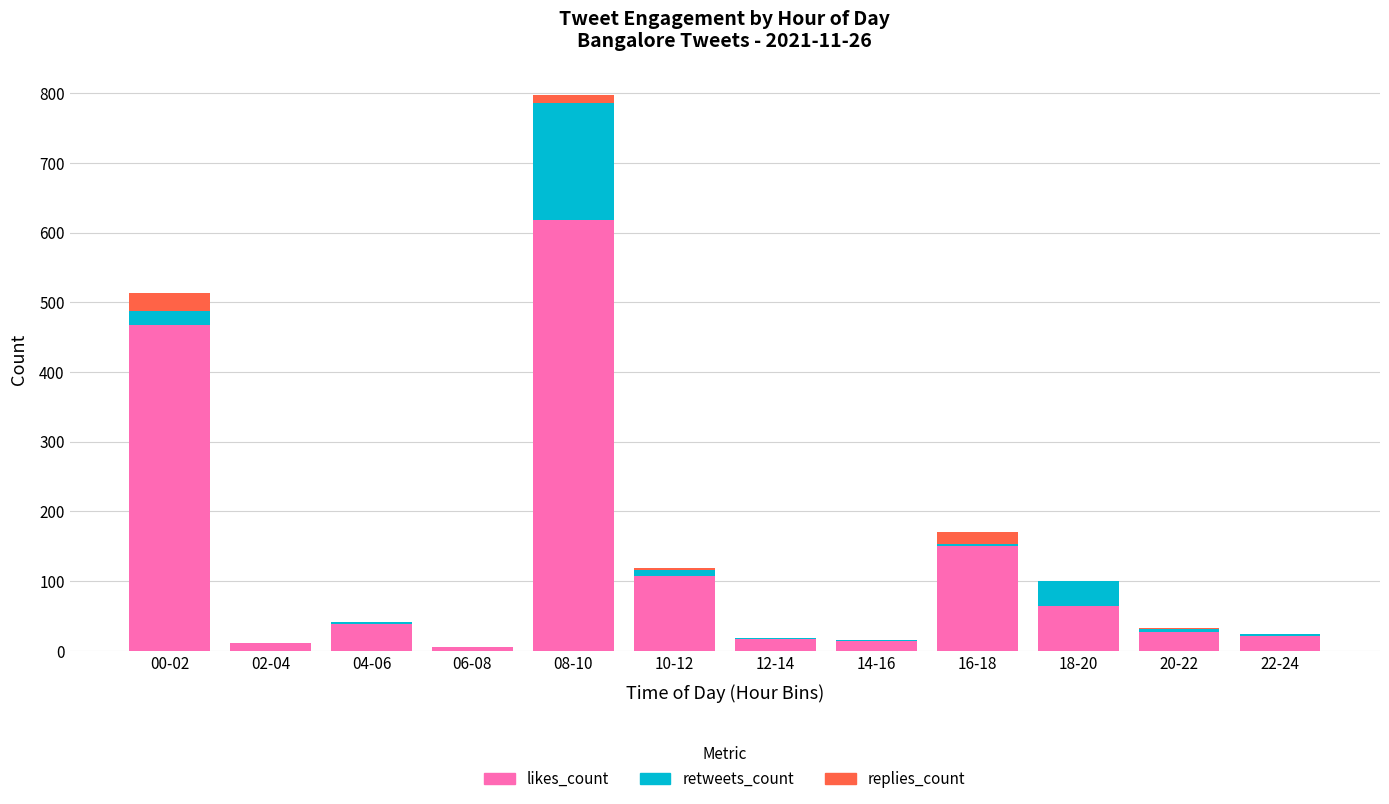

How many series are shown in this chart?

3